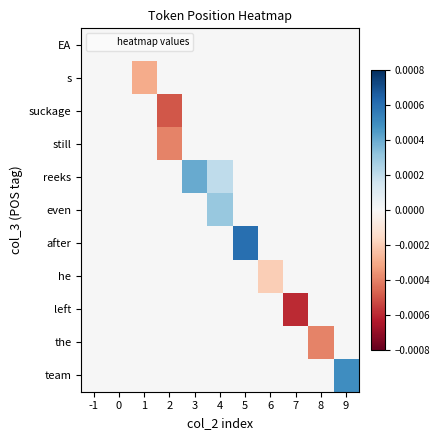

How many categories are shown in the chart?

11